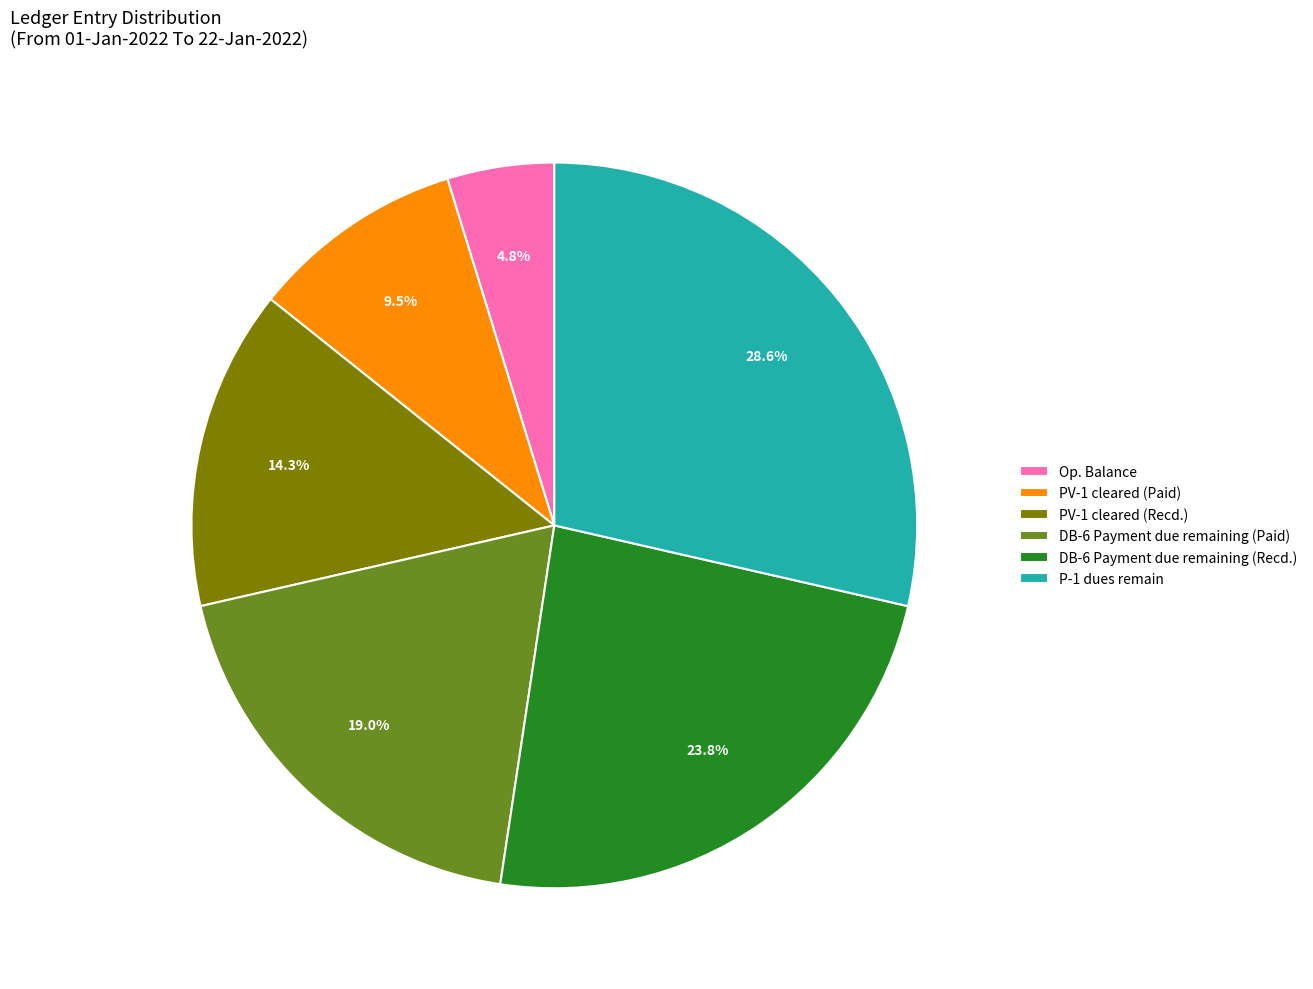

Which category has the smallest portion of the pie?

Op. Balance